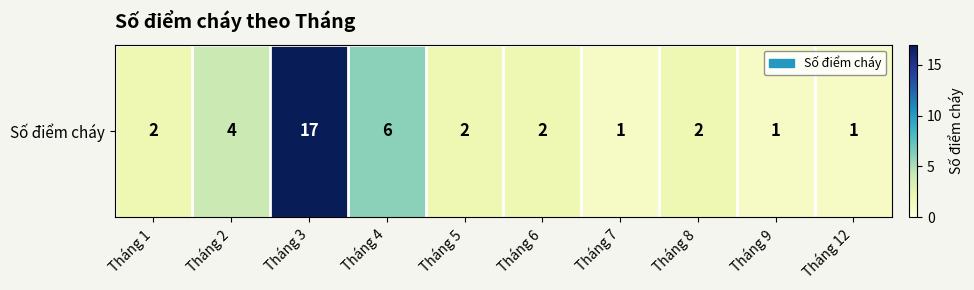

Rank the categories by value from highest to lowest.

Tháng 3, Tháng 4, Tháng 2, Tháng 1, Tháng 5, Tháng 6, Tháng 8, Tháng 7, Tháng 9, Tháng 12